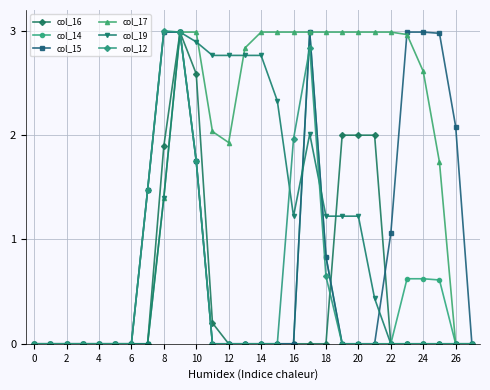

True or false: col_15 has more than 0 points higher than both neighbors.

True